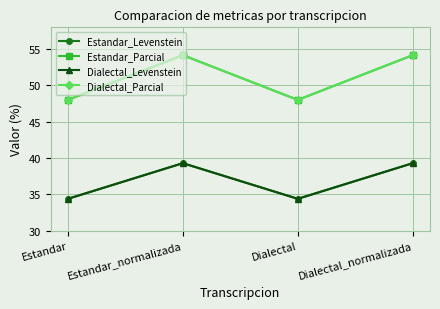

Is this an area chart (filled region under the line)?

No